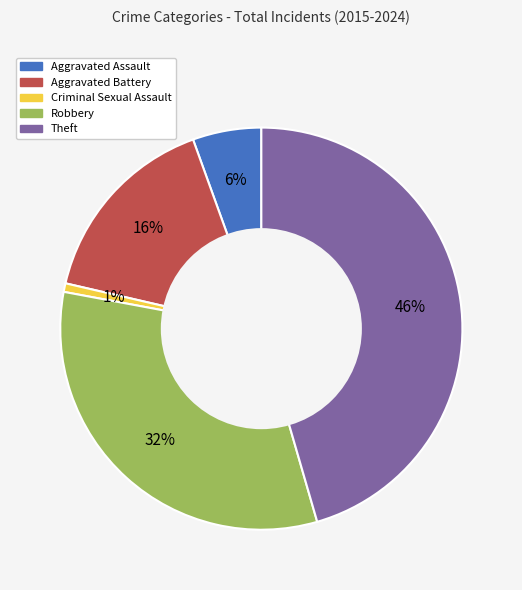

To the nearest percent, what is the average slice percentage?

20%